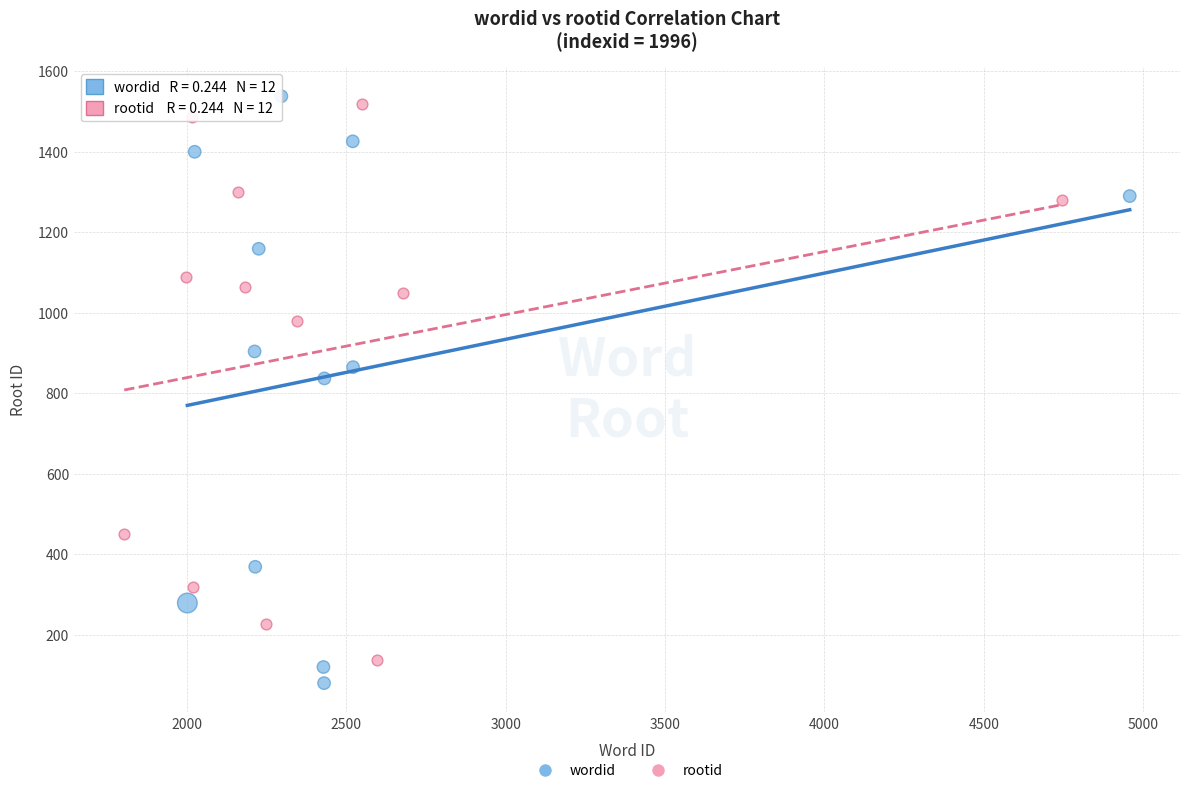

Which series has the widest spread of Y values?

wordid